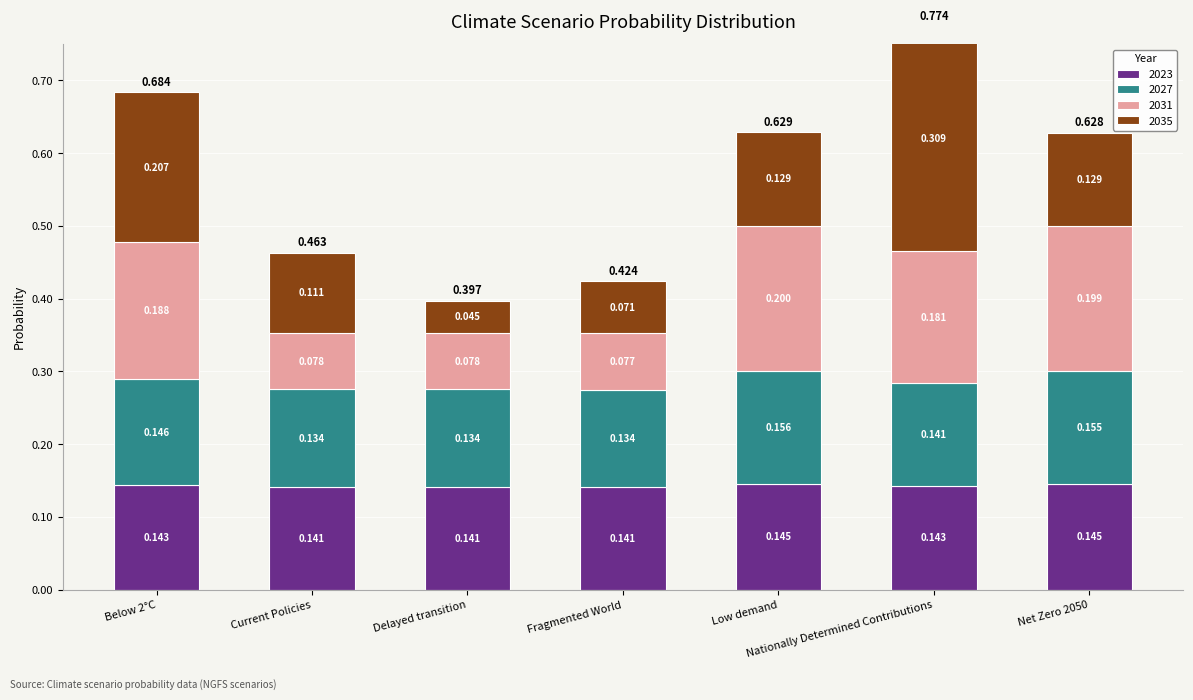

Is the value of 2027 at Nationally Determined Contributions greater than the value of 2035 at Fragmented World?

Yes